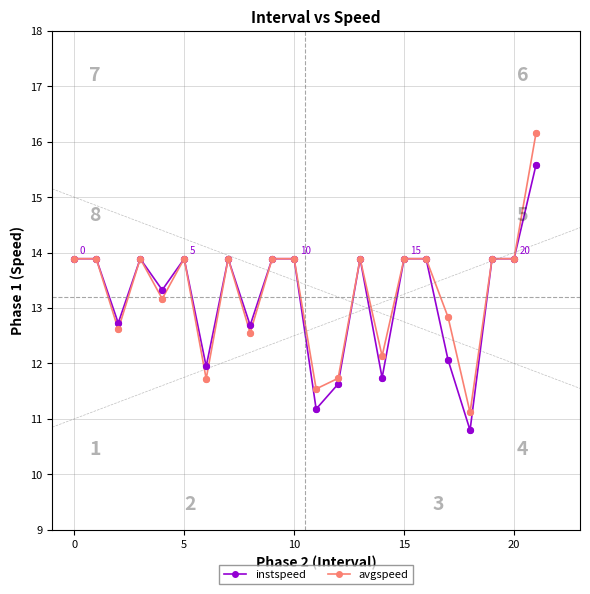

Which series has the largest range (max minus min)?

avgspeed